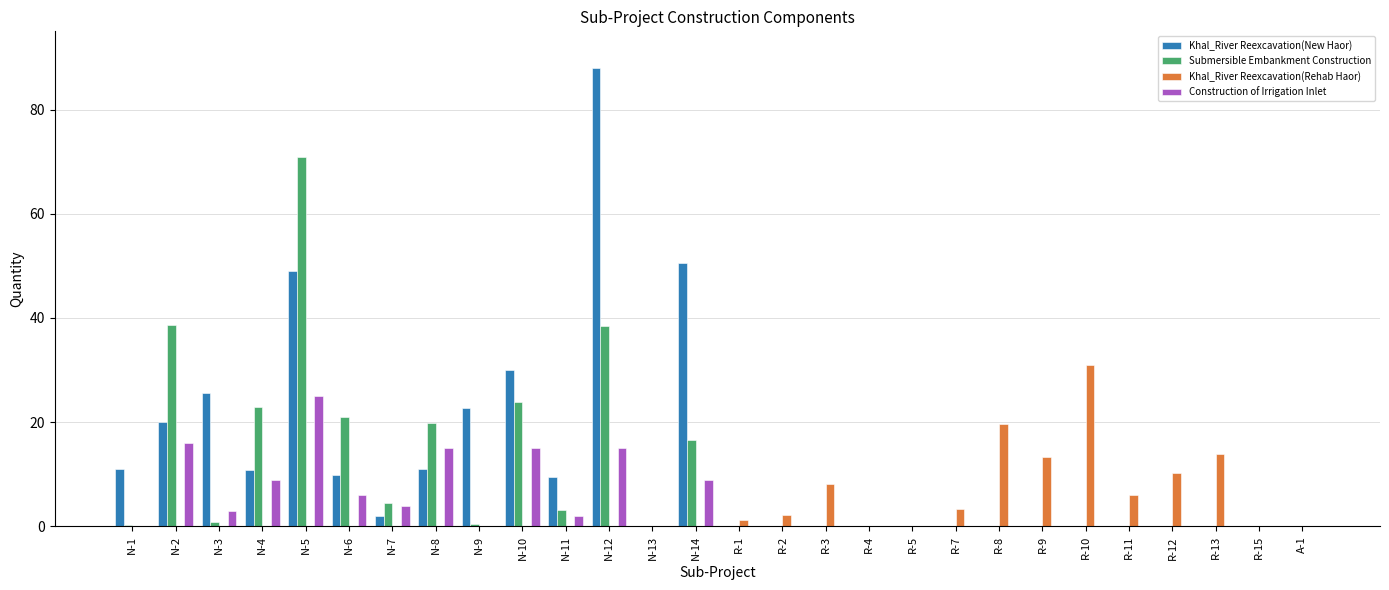

Is it true that Khal_River Reexcavation(New Haor) equals 0.0 at R-15?

True